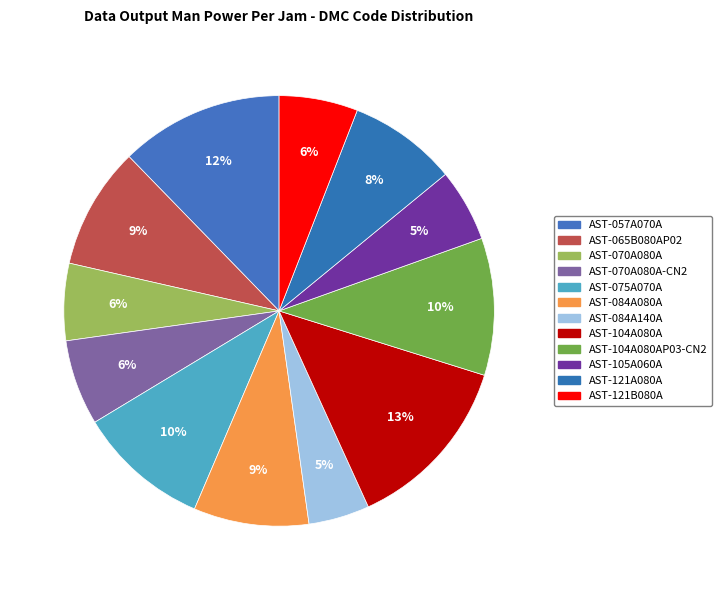

How many slices are in this pie chart?

12